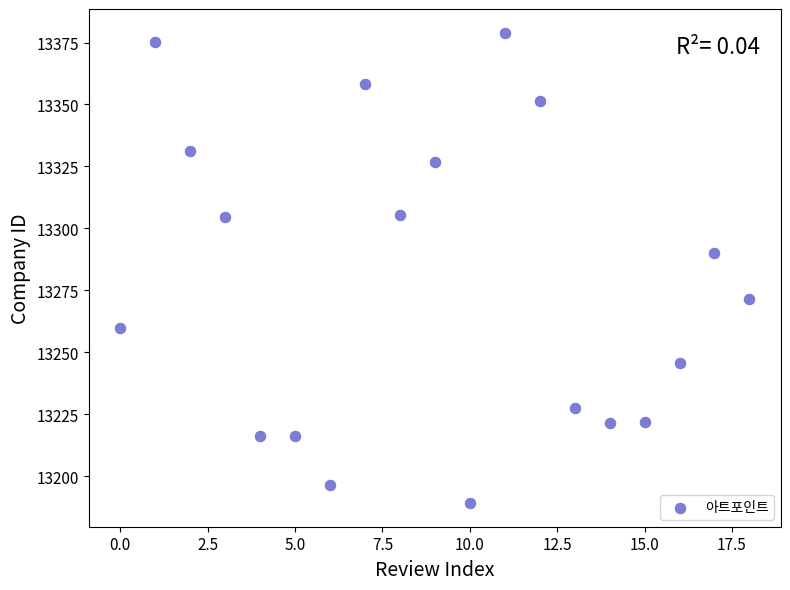

What is the range of Y values (max minus min)?

189.9